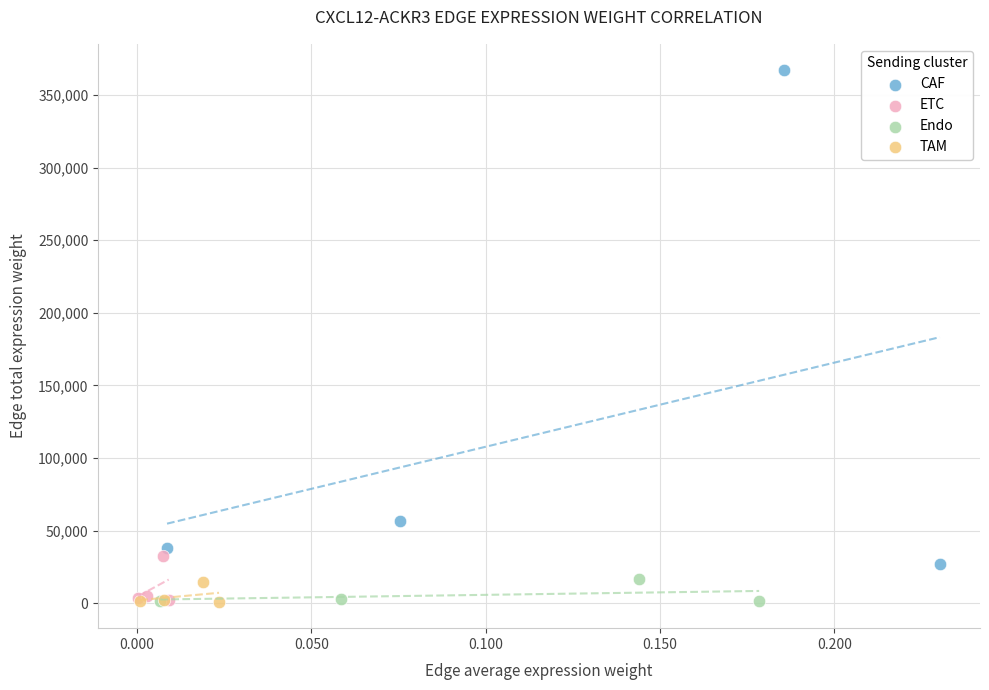

Which series has the largest Y range (max minus min)?

CAF